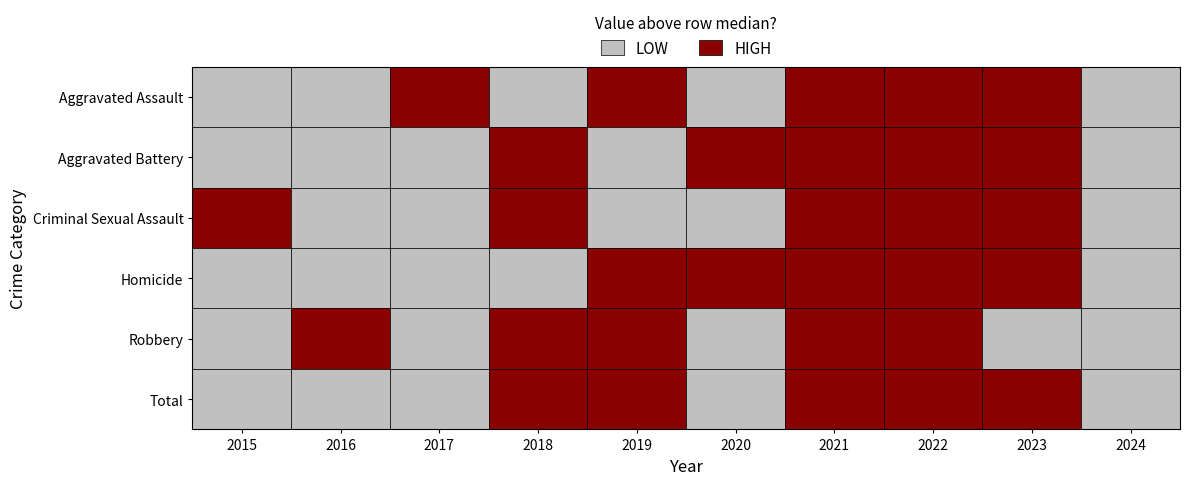

What is the average value of the Robbery series?

439